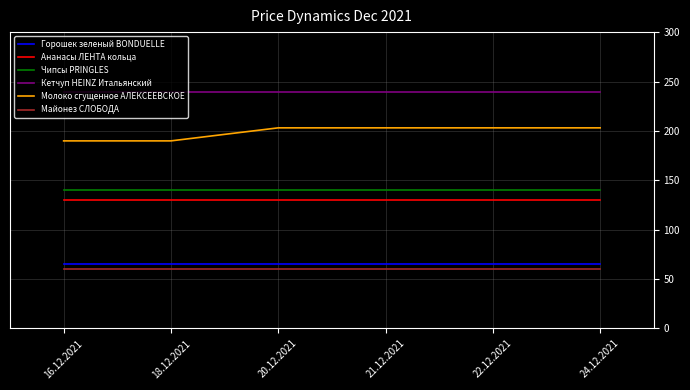

True or false: Горошек зеленый BONDUELLE and Майонез СЛОБОДА intersect in this chart.

False